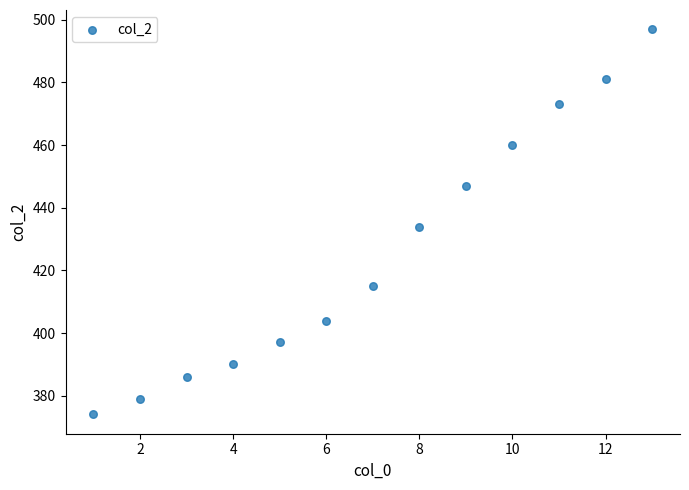

What is the range of Y values (max minus min)?

123